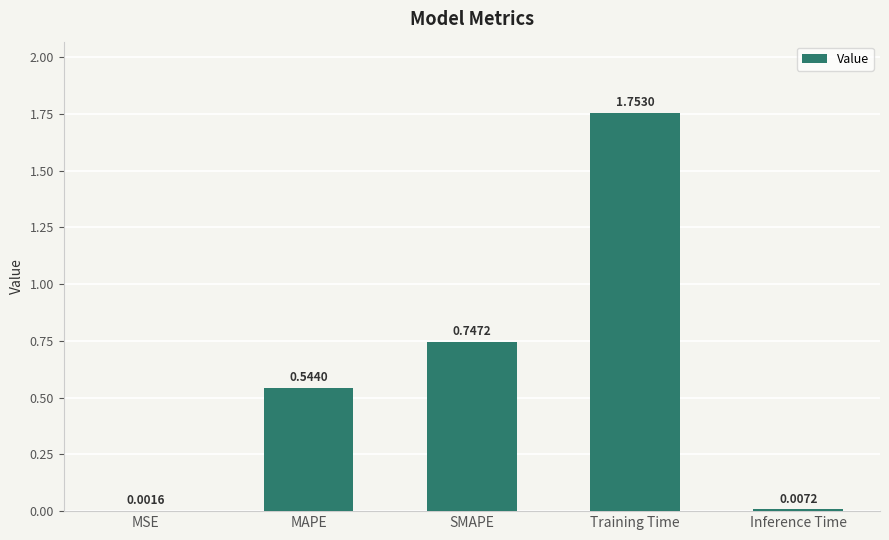

What is the sum of the values at Inference Time and SMAPE?

0.8